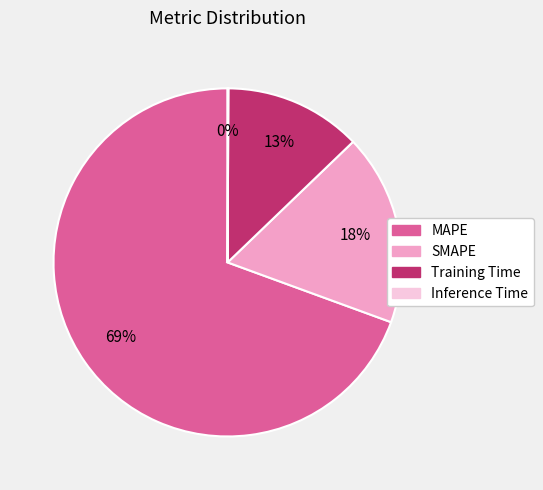

To the nearest percent, what is the average slice percentage?

25%